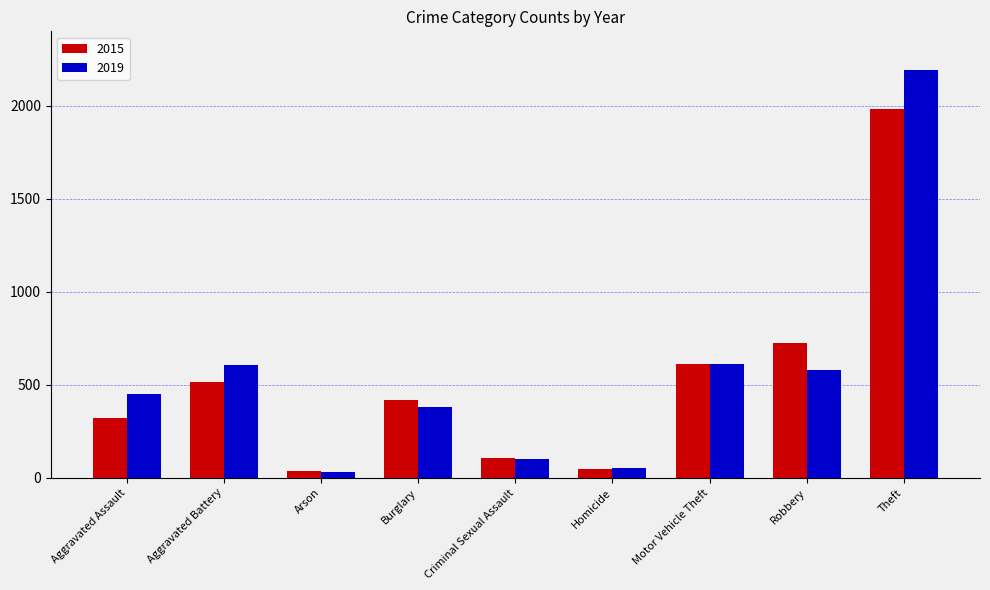

What is the maximum value shown in the chart?

2190